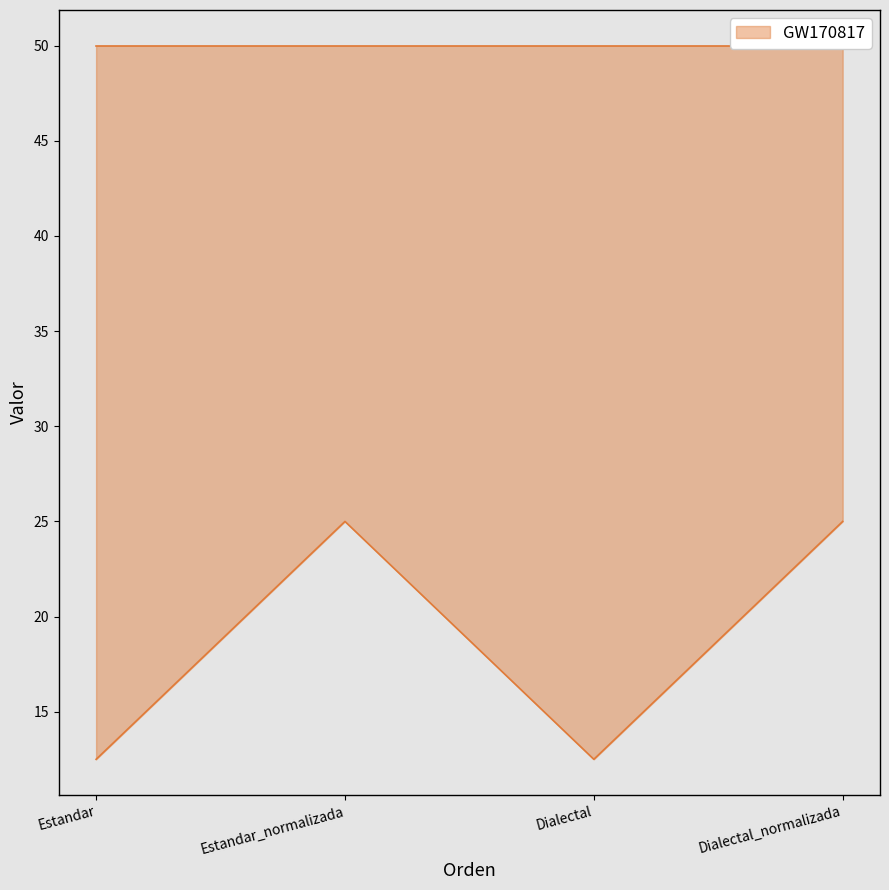

How many data points does each series have?

4